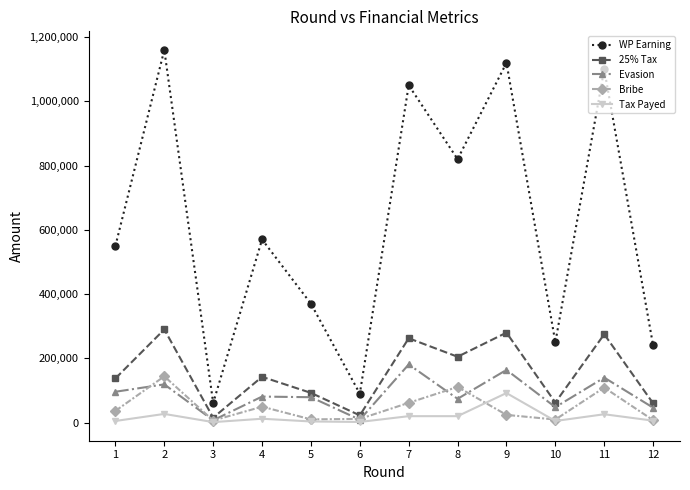

Count the number of data series in this chart.

5